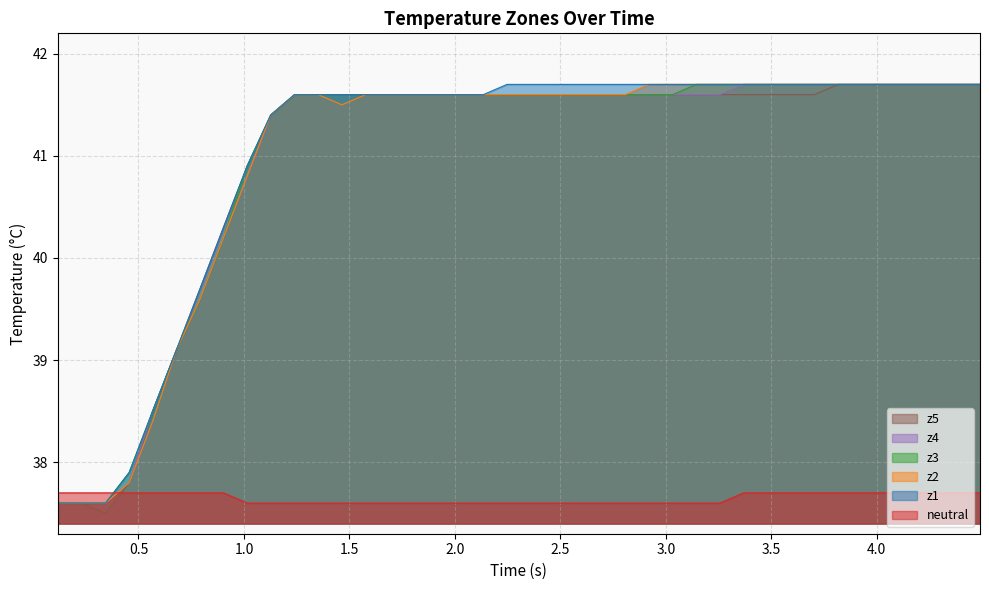

Which series has the widest spread of values?

z5